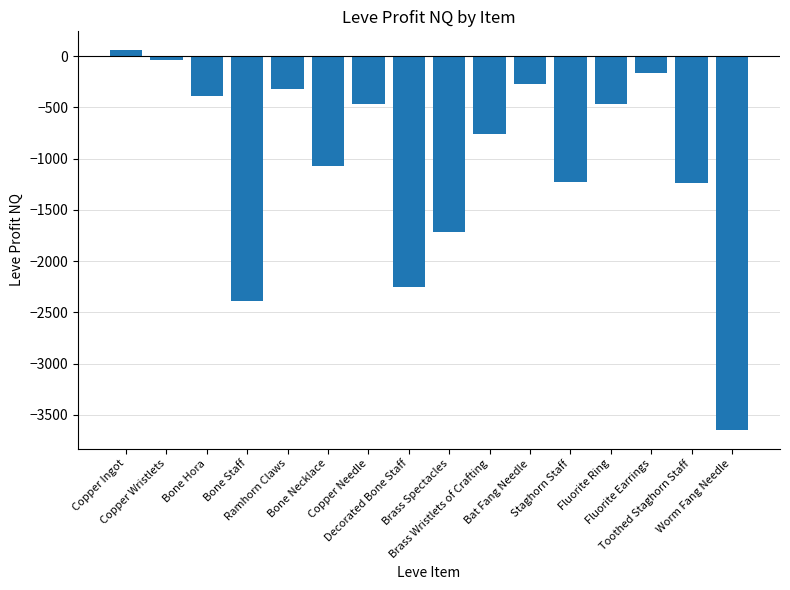

True or false: the data shows -2965.7 at Brass Spectacles.

False